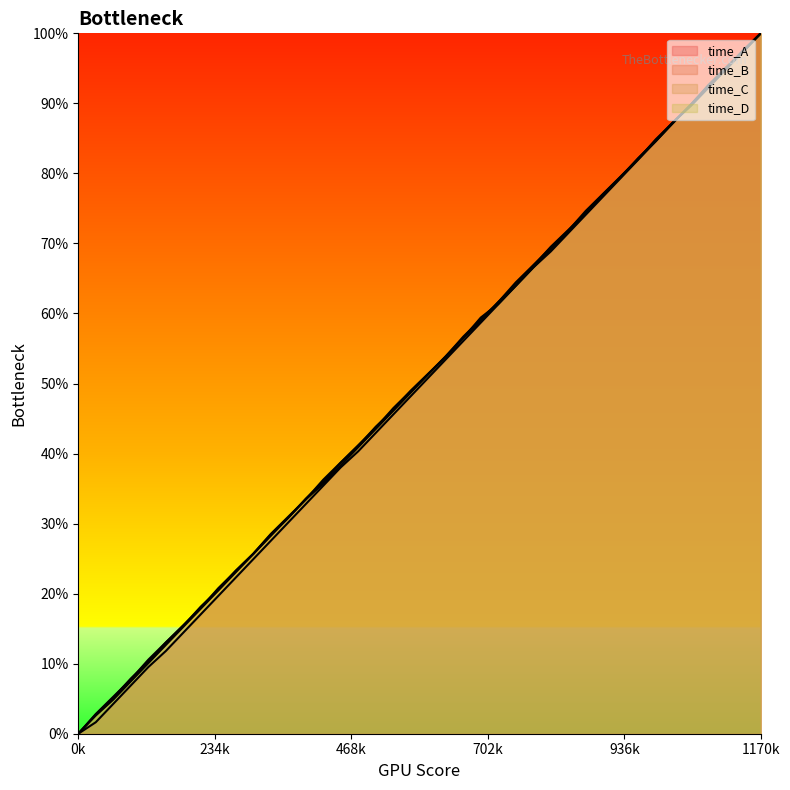

What is the value of the time_C point at the 19th from the left?

46.5